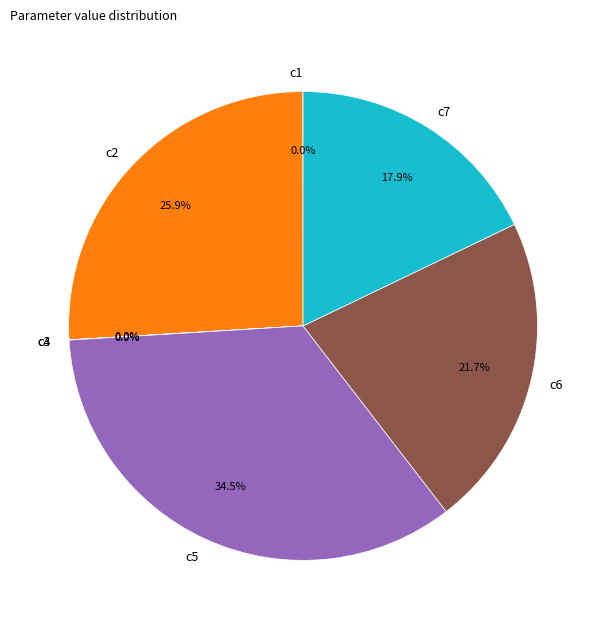

Which slice is the largest?

c5